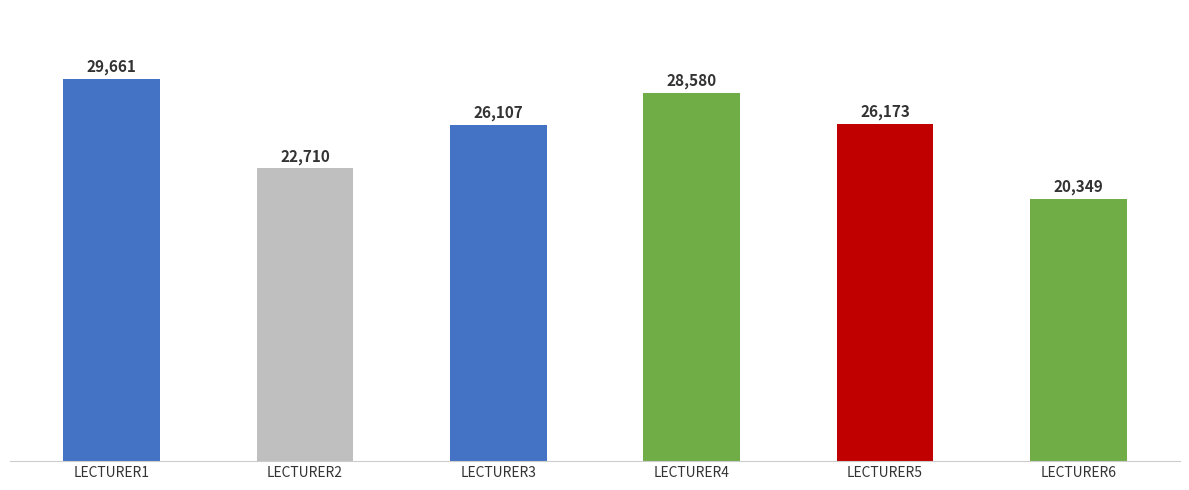

What is the change in value from LECTURER1 to LECTURER6?

-9312